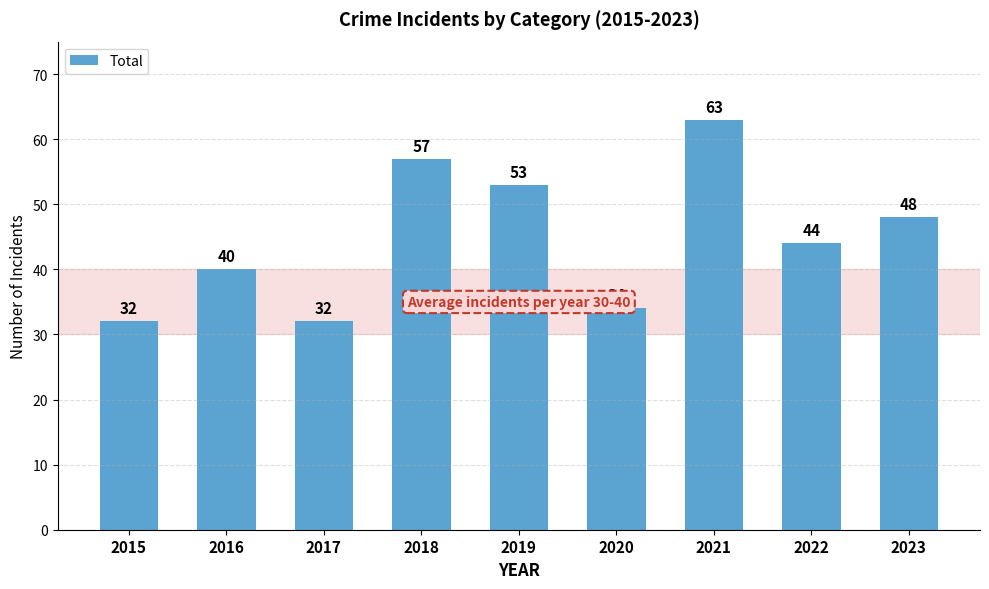

Reading right to left, extract all data points from this chart.

2023=48	2022=44	2021=63	2020=34	2019=53	2018=57	2017=32	2016=40	2015=32